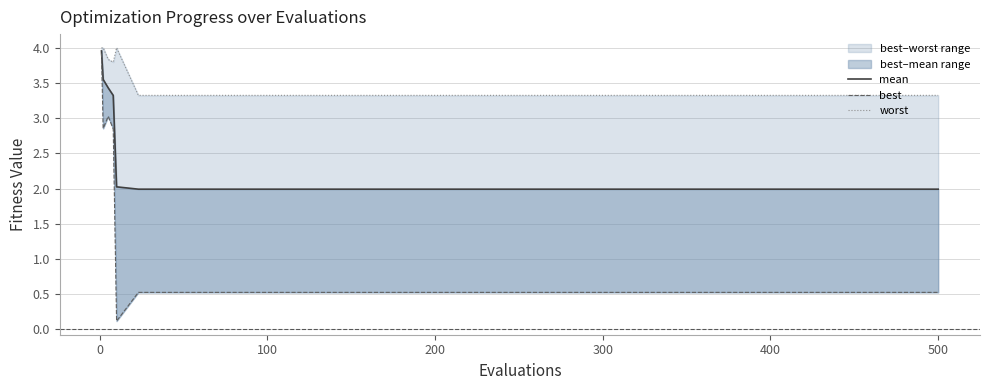

What is the difference between the highest and lowest values at 100?

2.8